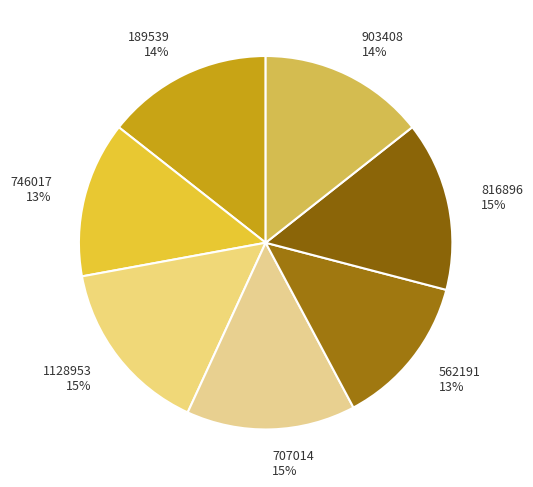

To the nearest percent, what is the difference between the 1128953 and 562191 slice percentages?

2%